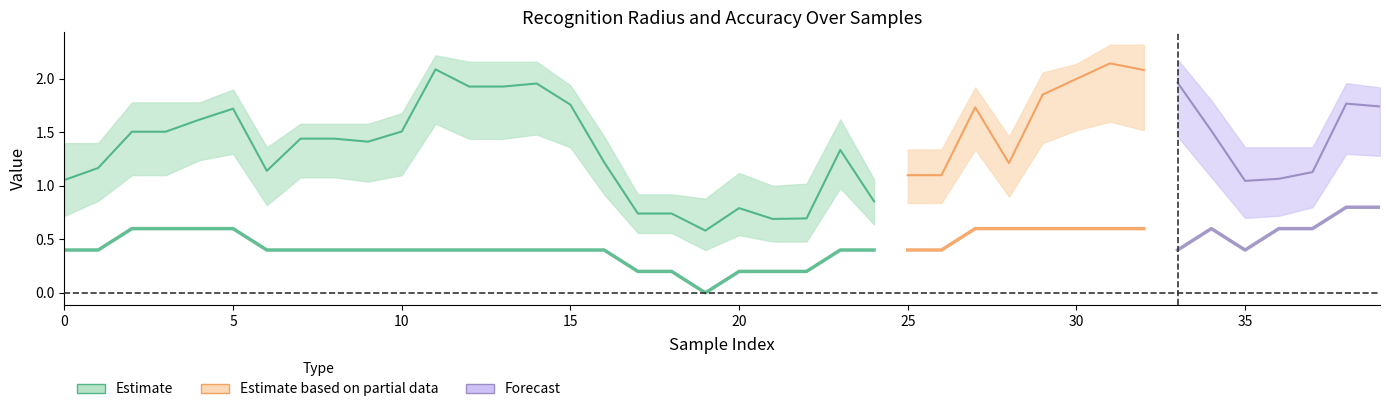

True or false: correct_upper has a value of -0.7 at 28.

False